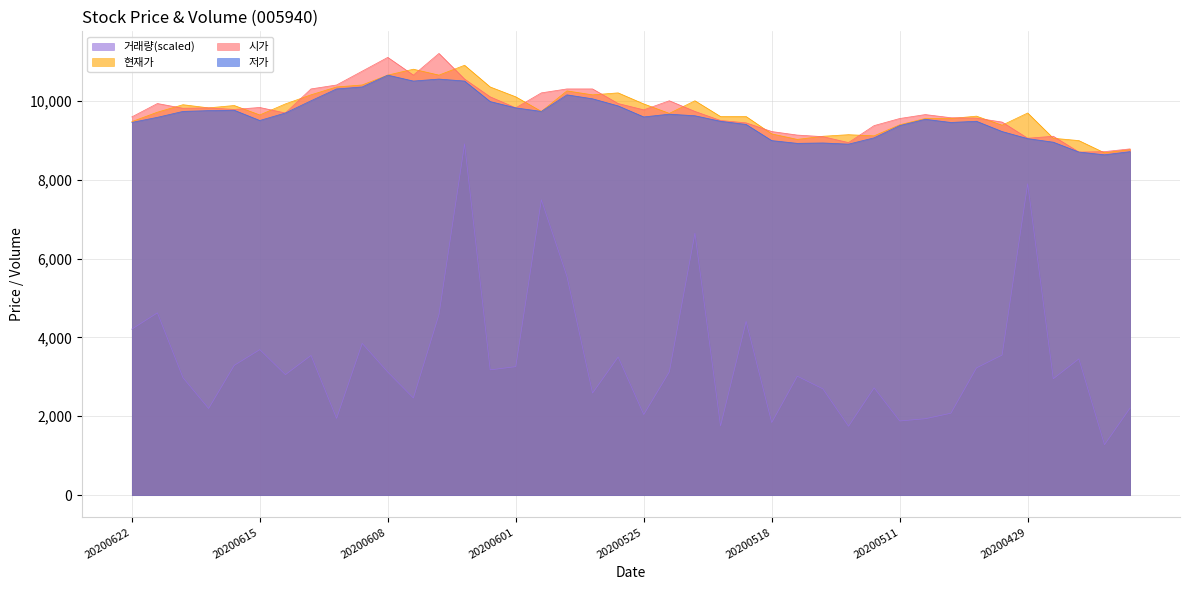

What is the difference between the maximum and minimum values in the 저가 series?

2020.0